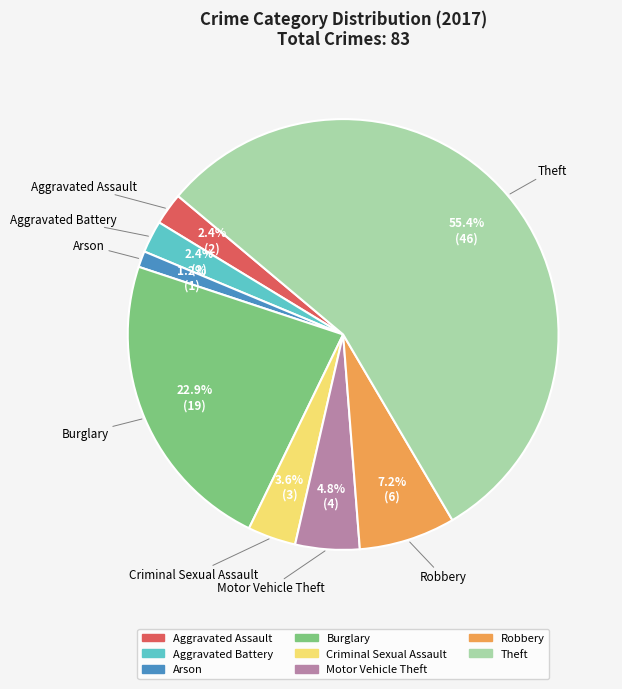

Count the number of slices in the pie.

8